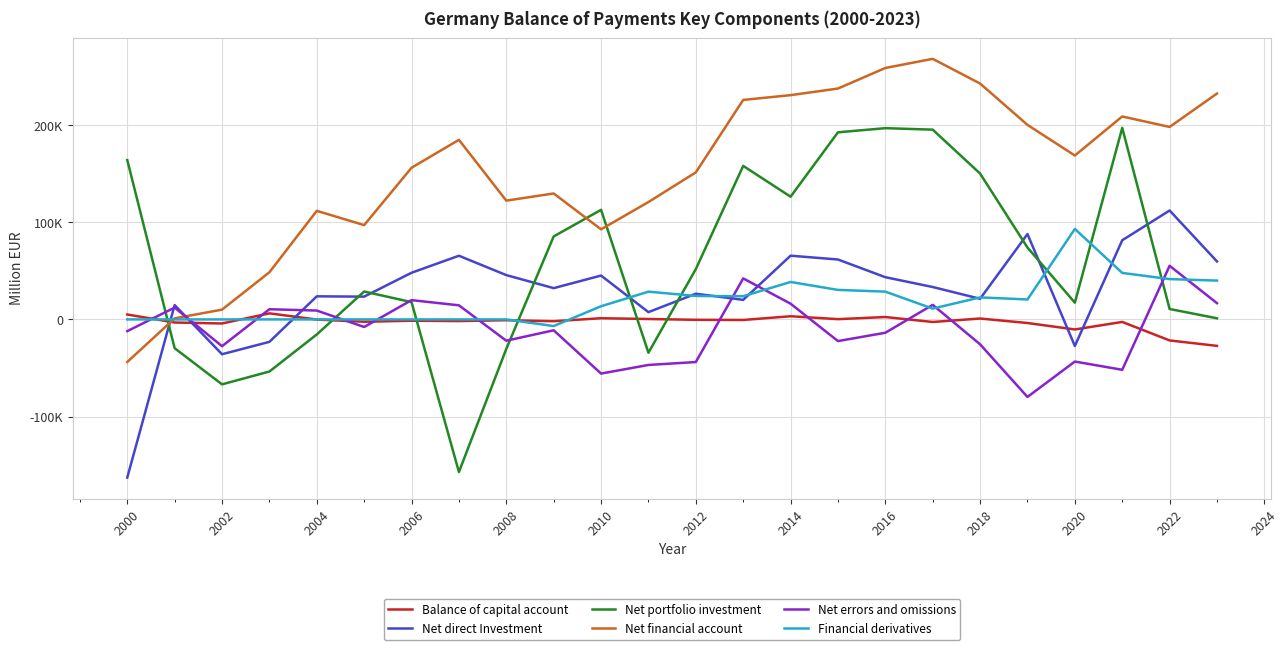

Does the chart have visible grid lines?

Yes